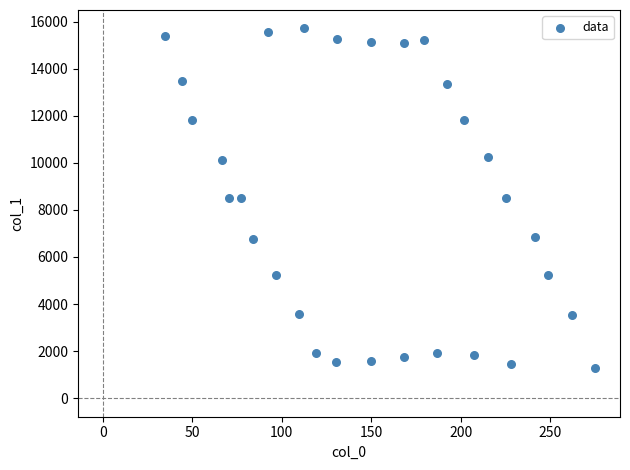

What is the range of Y values (max minus min)?

14403.6